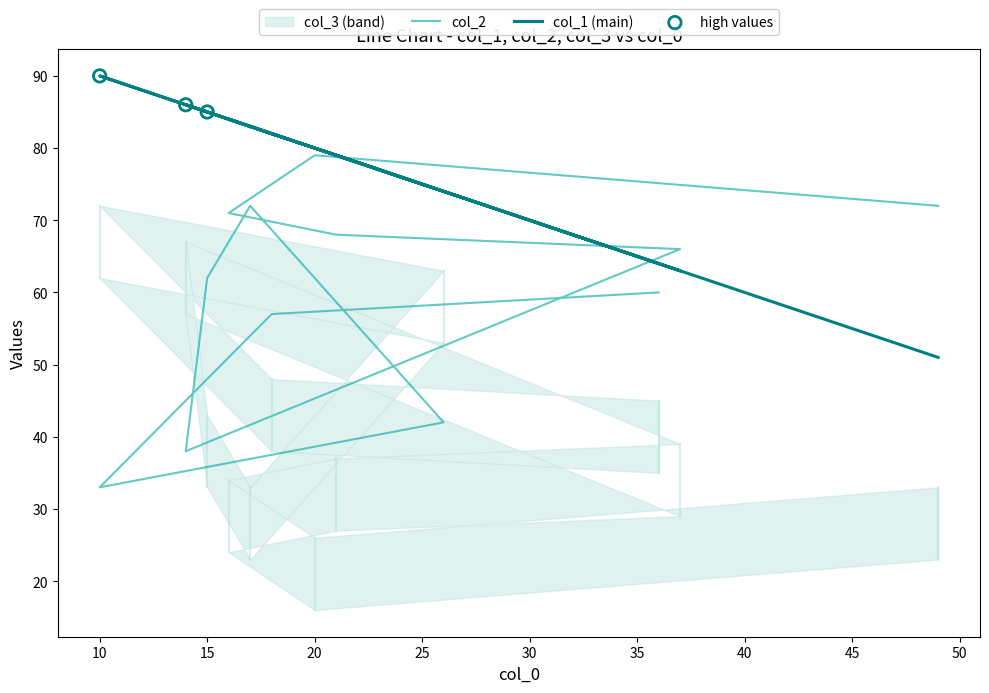

Which series contains the highest Y value?

col_1